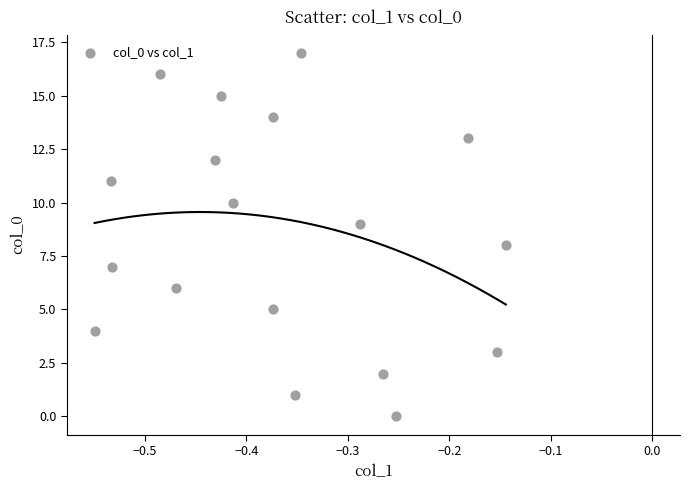

What is the range of Y values (max minus min)?

17